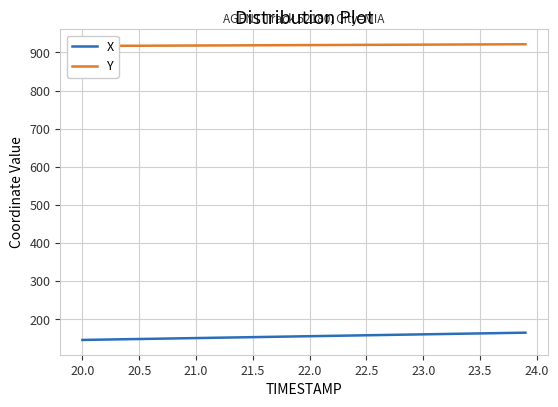

What is the highest value of the X series?

165.3